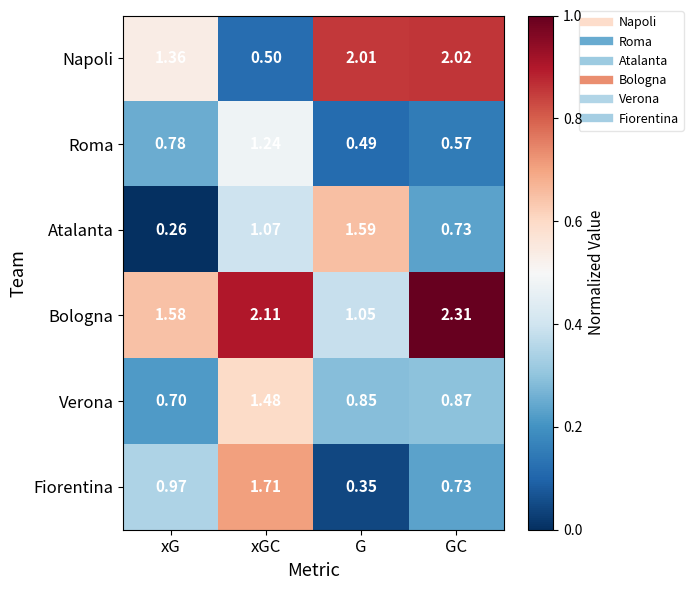

Which series has the largest total across all categories?

Bologna